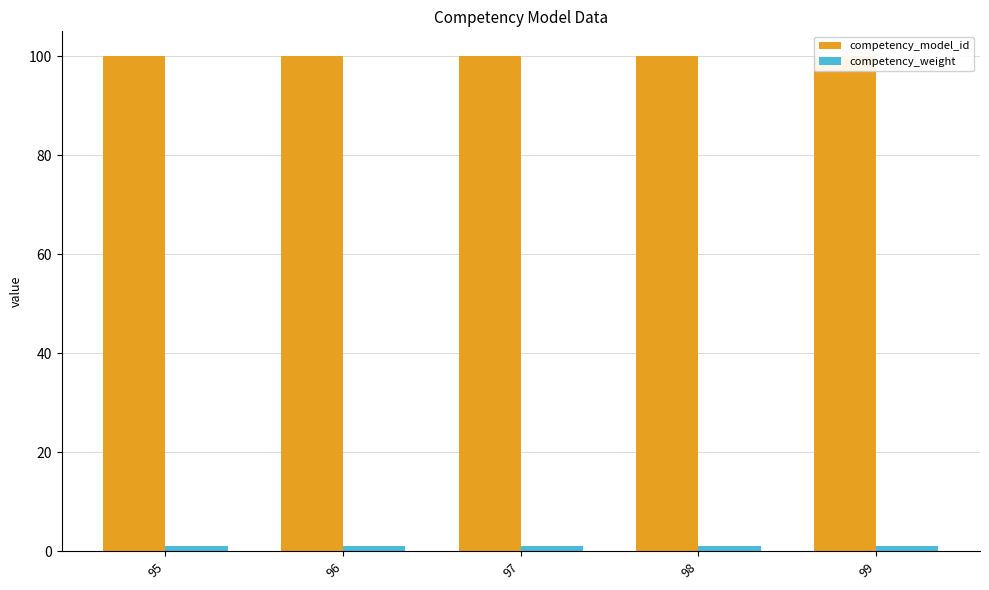

How many distinct data groups are displayed?

2